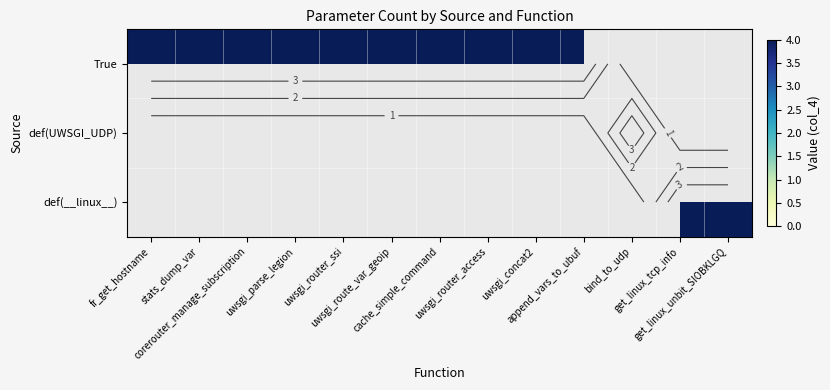

The value of def(UWSGI_UDP) at uwsgi_router_ssi is 3. True or false?

False